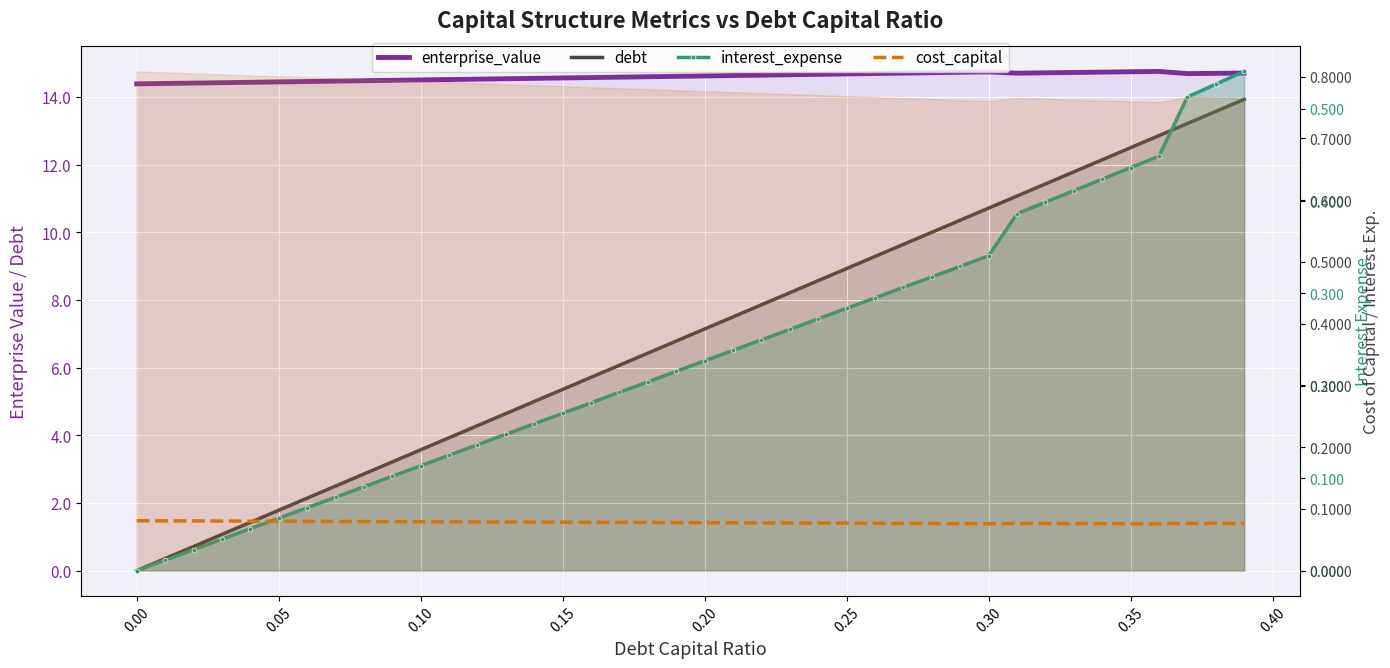

List the series in order of their peak value, lowest first.

cost_capital, interest_expense, debt, enterprise_value